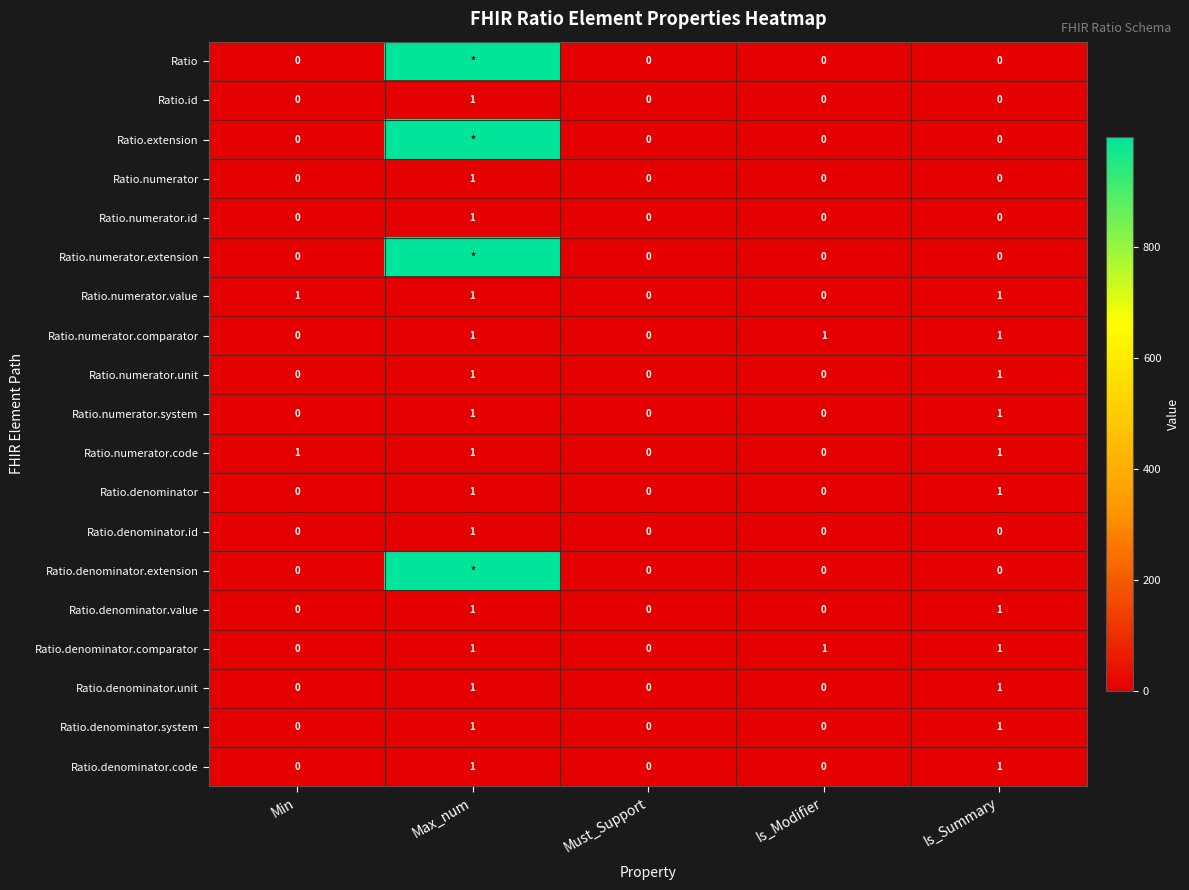

What is the spread (max minus min) of values at Is_Summary?

1